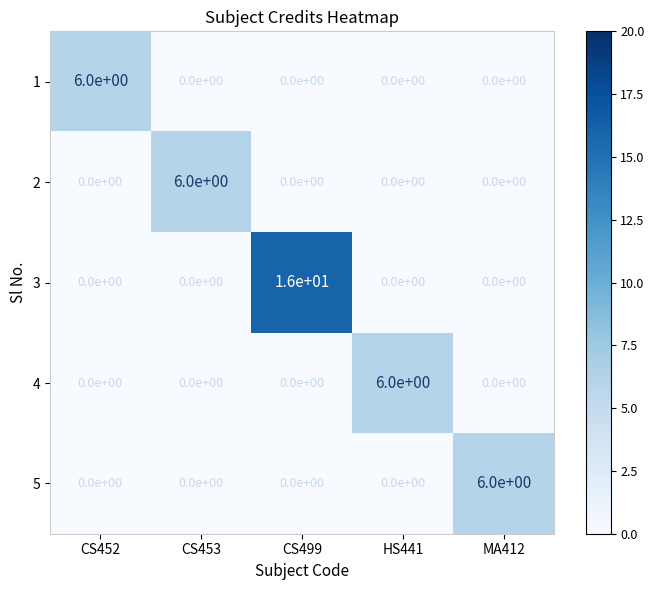

True or false: 3 has a value of 16 at CS499.

True